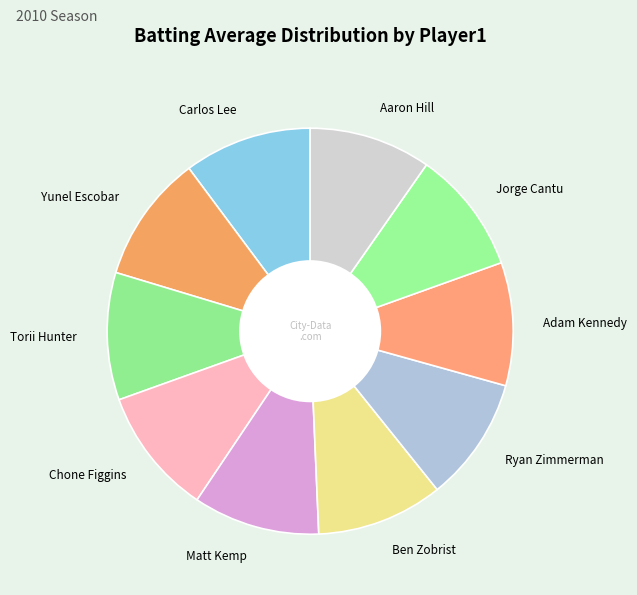

Does Ben Zobrist account for over 50% of the chart?

No